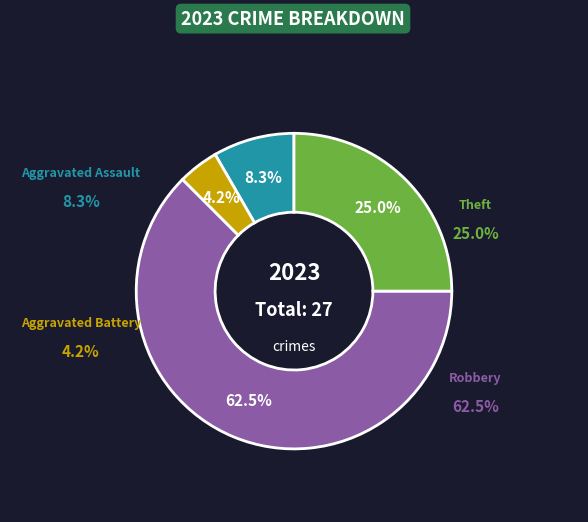

Is there any slice that represents more than half of the pie?

Yes